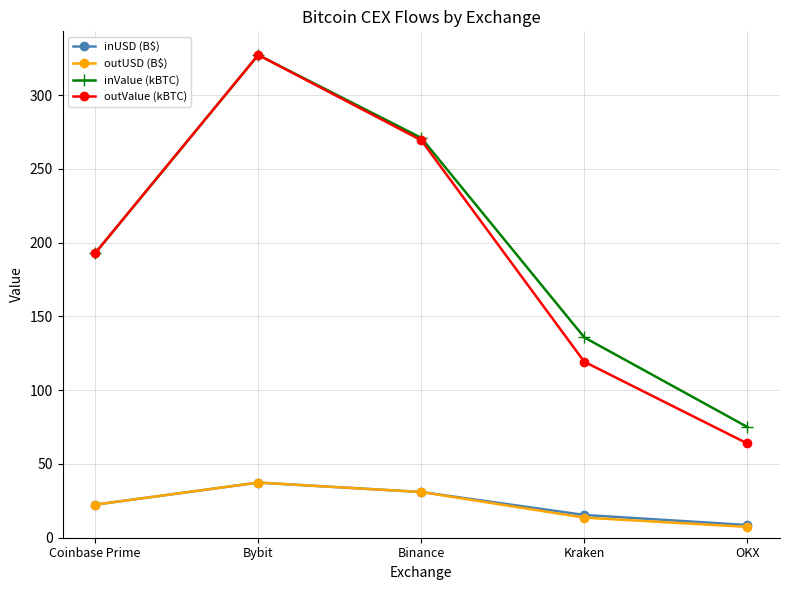

How many data points in inUSD (B$) are above 22?

3